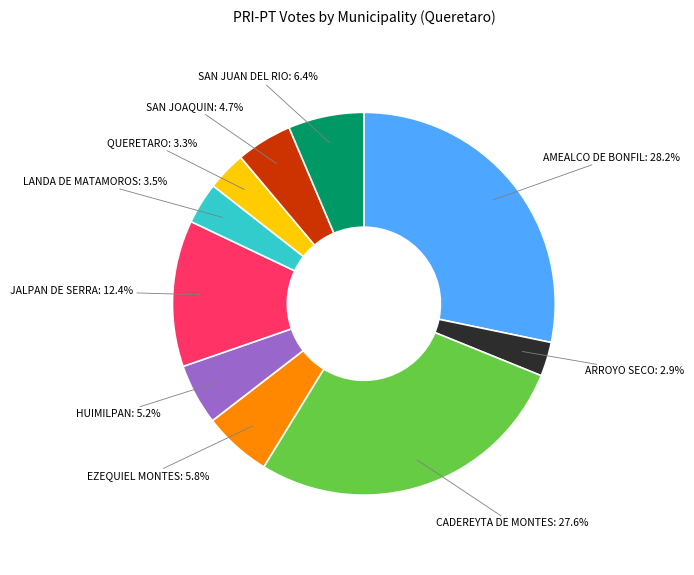

Is there a majority slice in this chart?

No